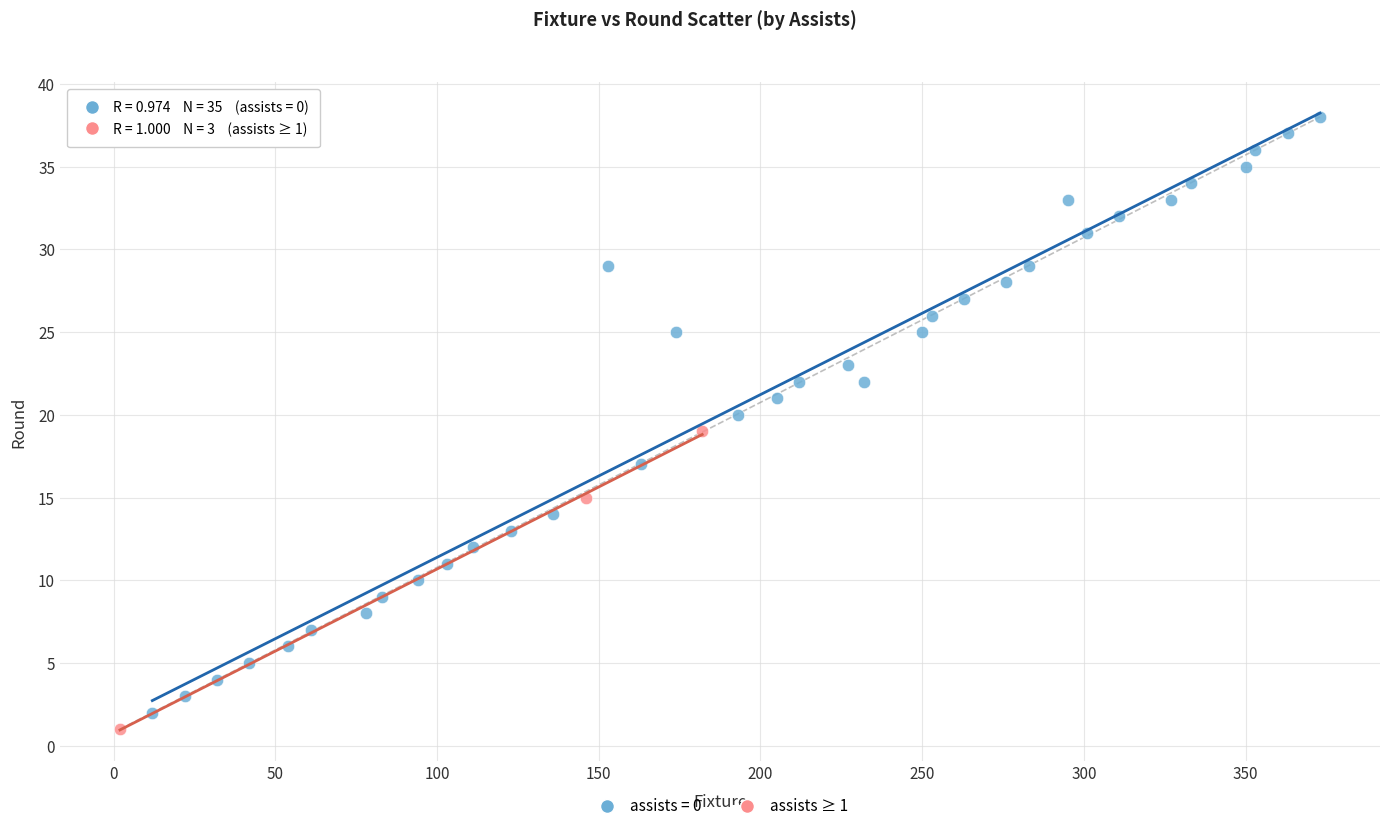

Which series has the largest Y range (max minus min)?

assists = 0